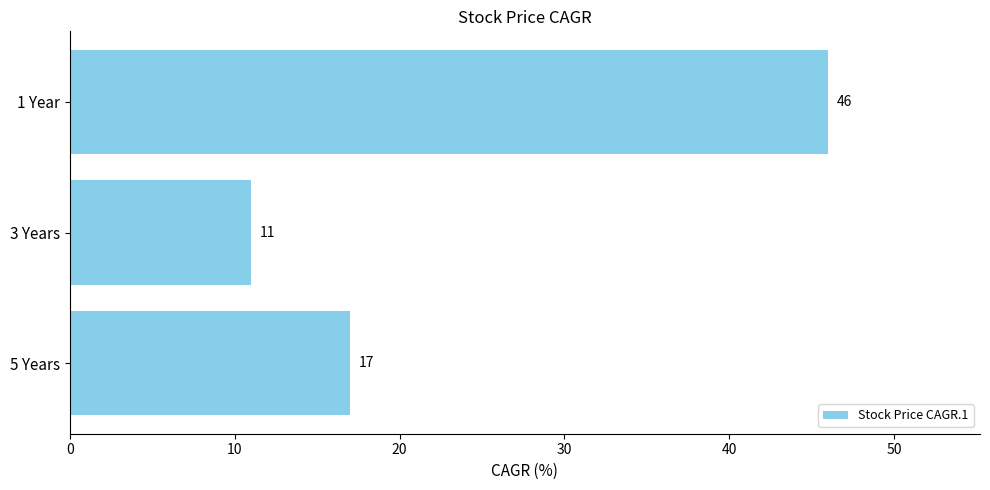

What is the change in value from 3 Years to 1 Year?

+35